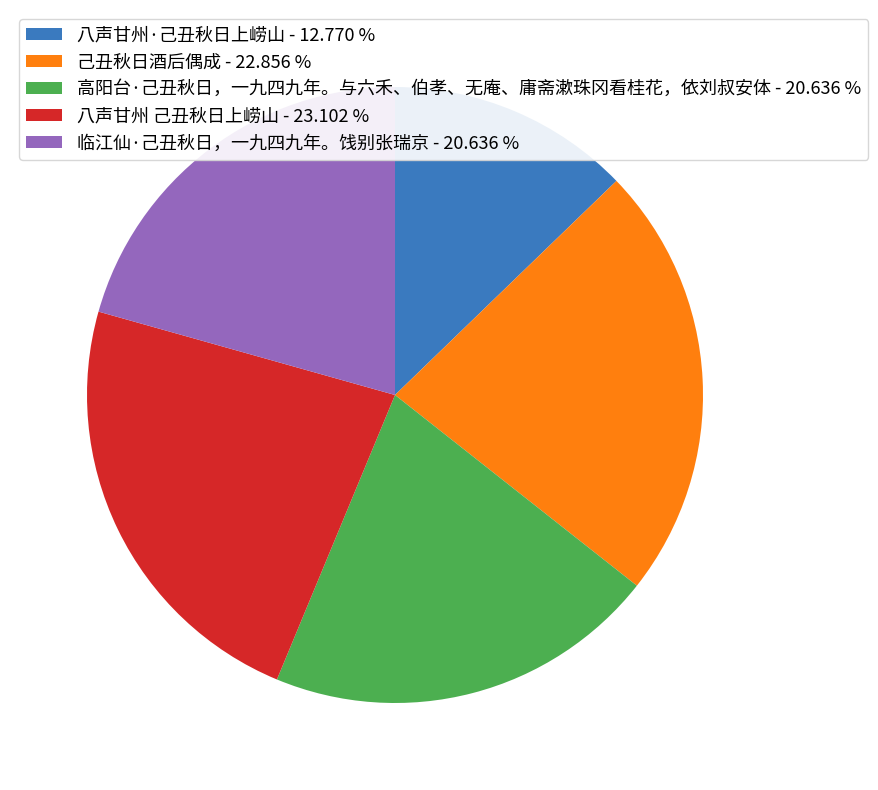

How many segments does this pie chart have?

5